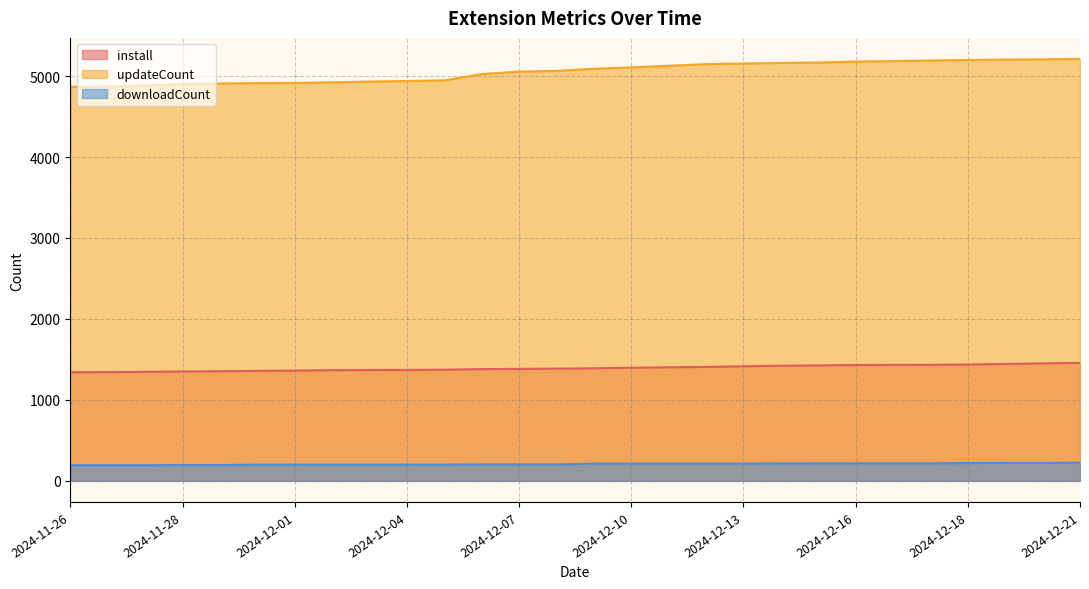

True or false: updateCount has a value of 7679 at 2024-12-05.

False